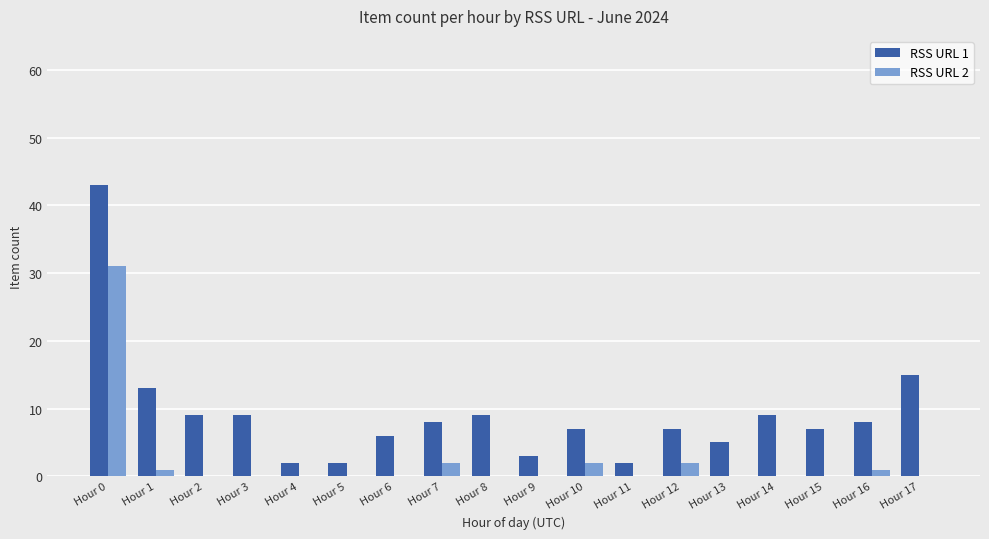

The RSS URL 1 series shows 13 at Hour 7. True or false?

False